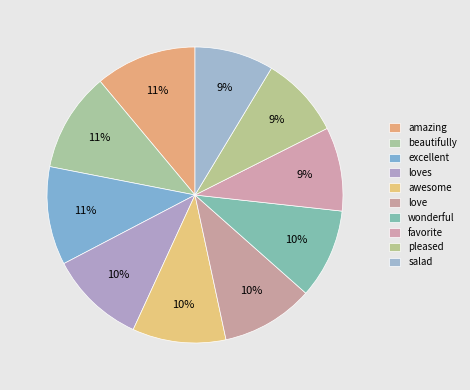

Is it true that amazing is 11% of the pie?

True